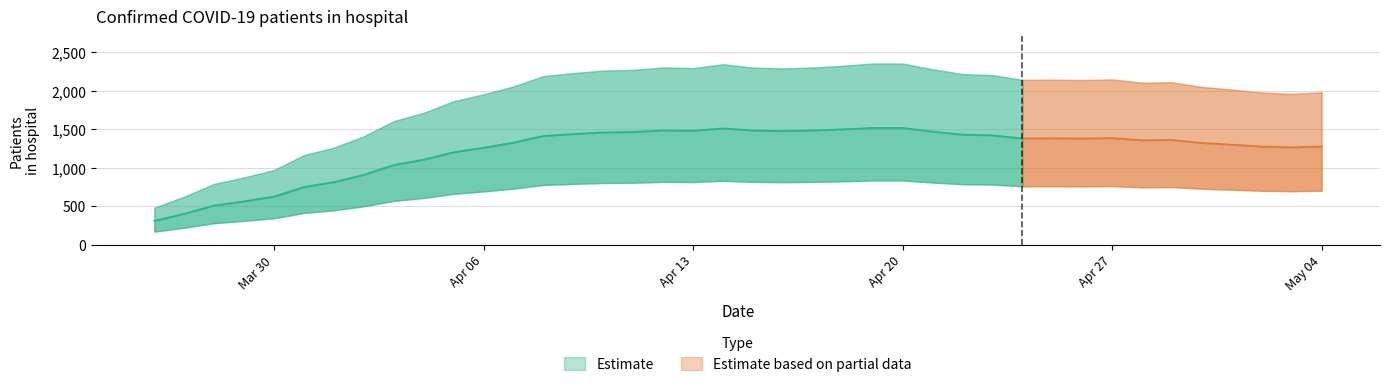

What is the sum of the values at 2020-04-30 and 2020-03-28?

1835